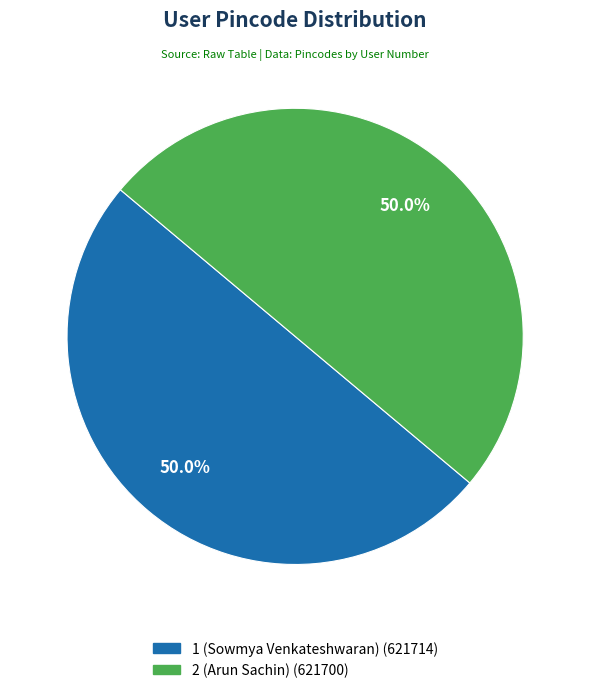

What is the ratio of the value at 2 (Arun Sachin) to the value at 1 (Sowmya Venkateshwaran)?

1.0